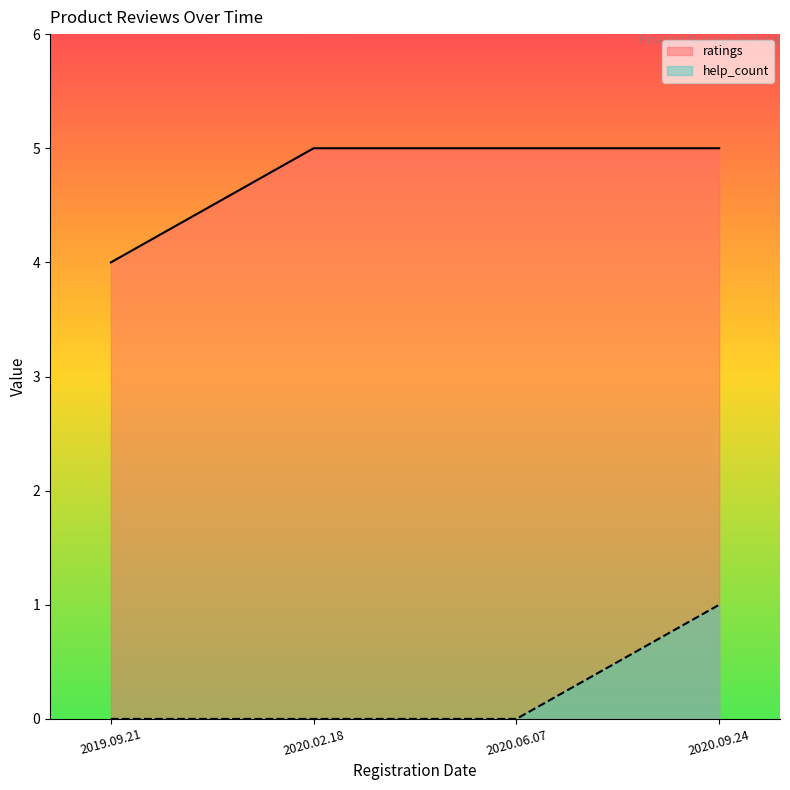

What is the total value across all series at 2020.02.18?

5